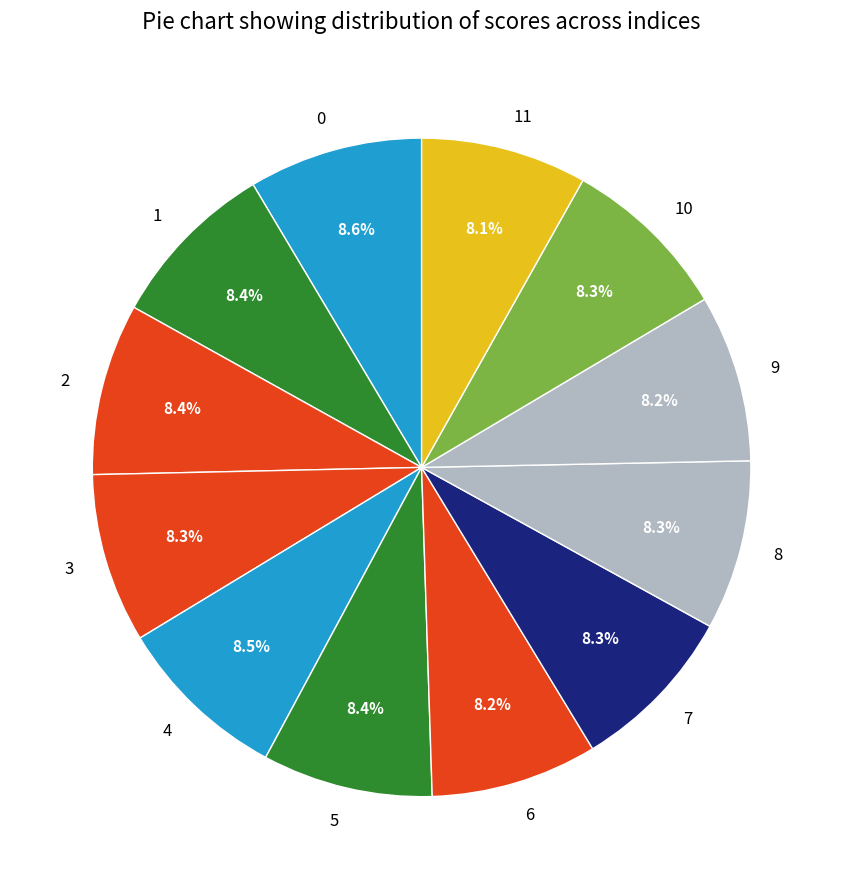

Is there a majority slice in this chart?

No